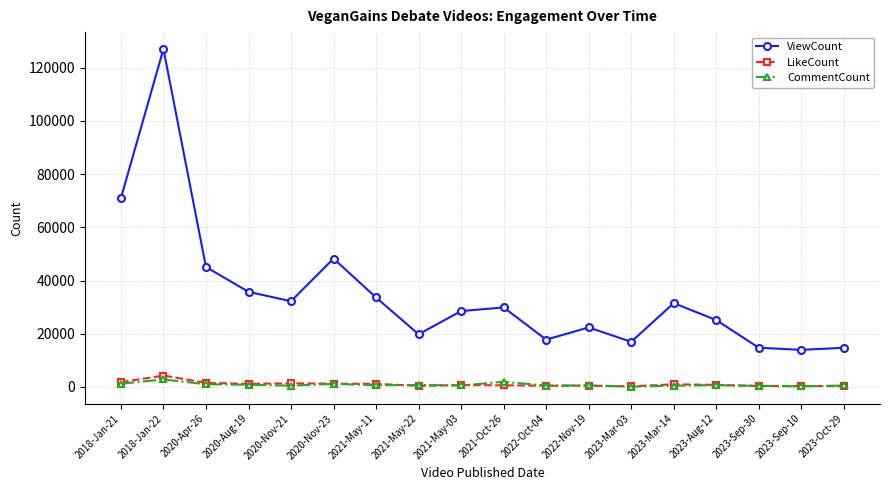

What is the value of the LikeCount point at the 1st from the left?

1790